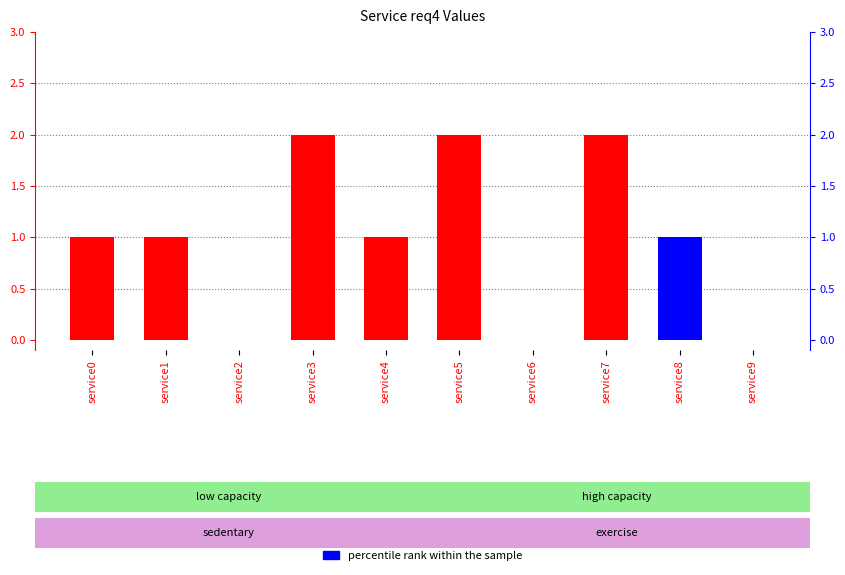

What is the value of the transformed count bar at the 2nd from the left?

1